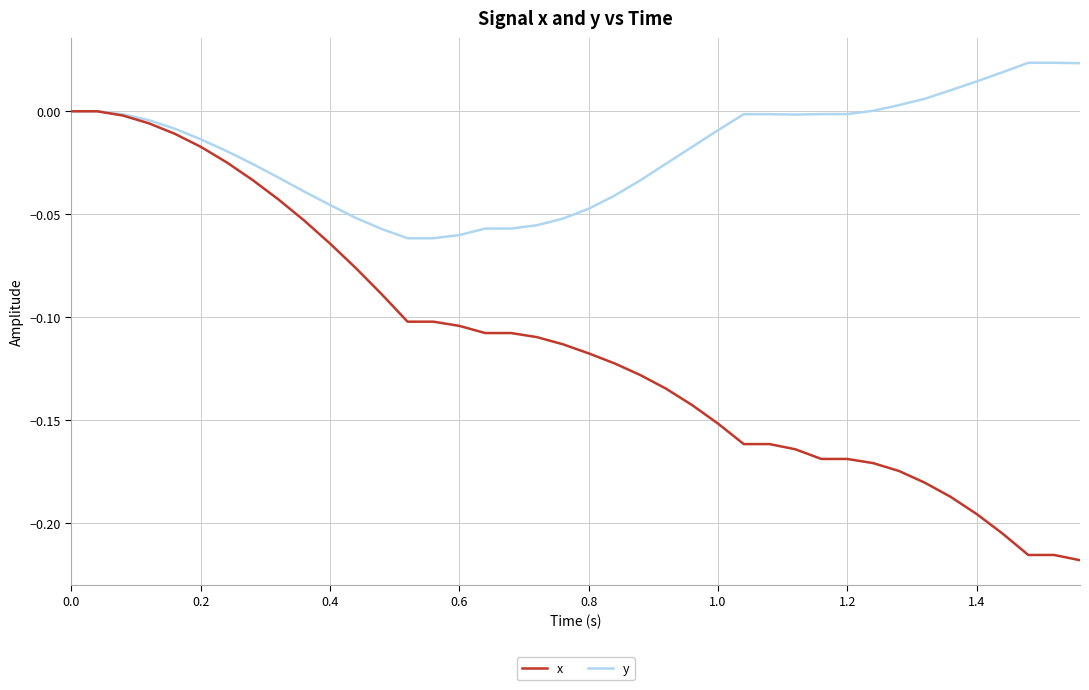

What is the difference between the maximum and minimum values in the y series?

0.1